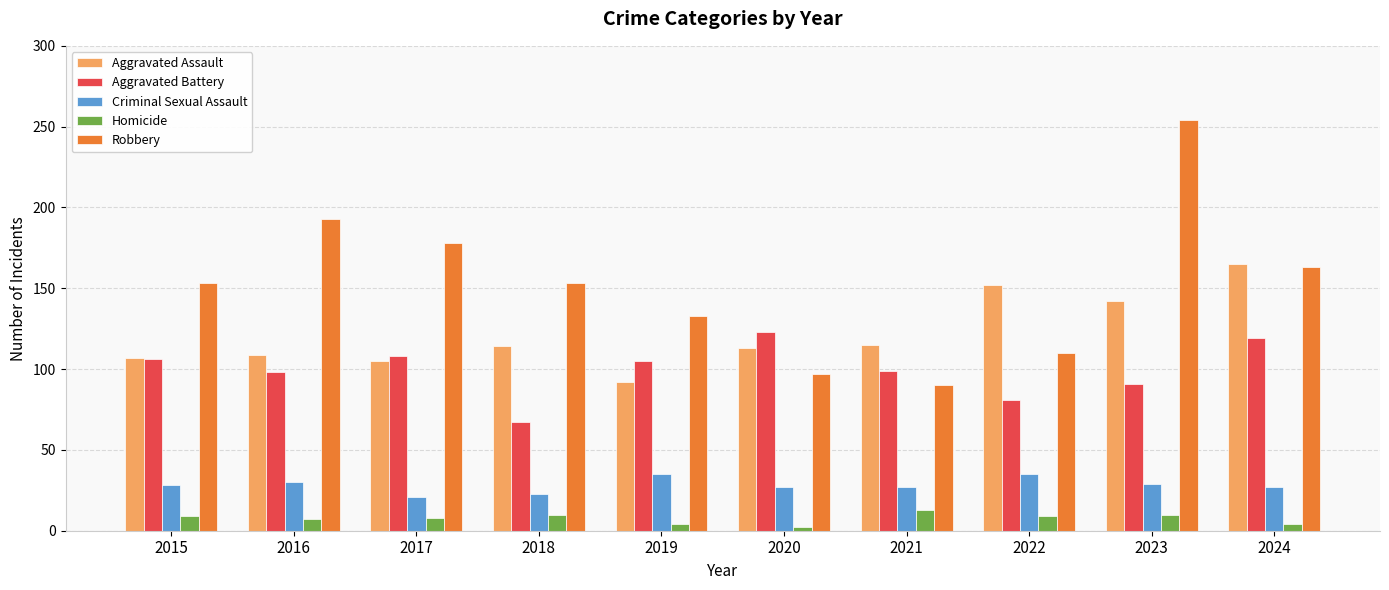

Is the value of Robbery at 2021 greater than the value of Aggravated Assault at 2020?

No